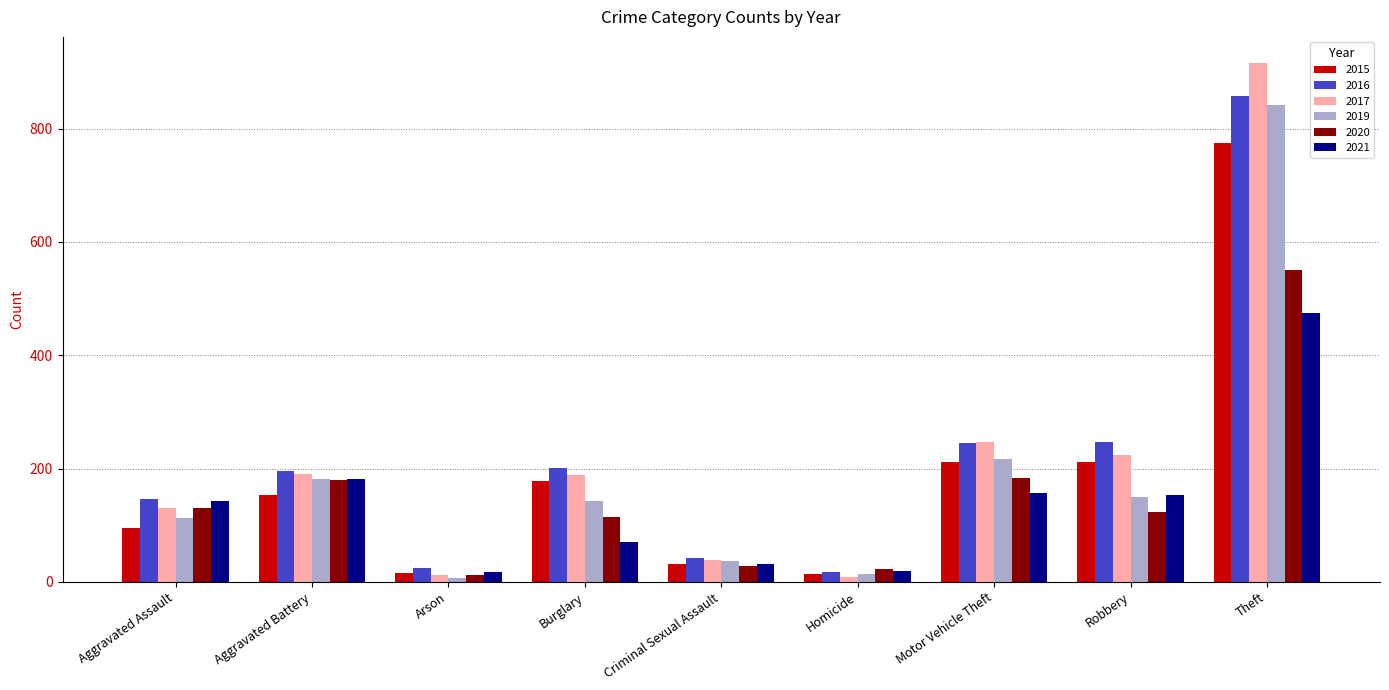

Which series changed the most between Criminal Sexual Assault and Motor Vehicle Theft?

2017